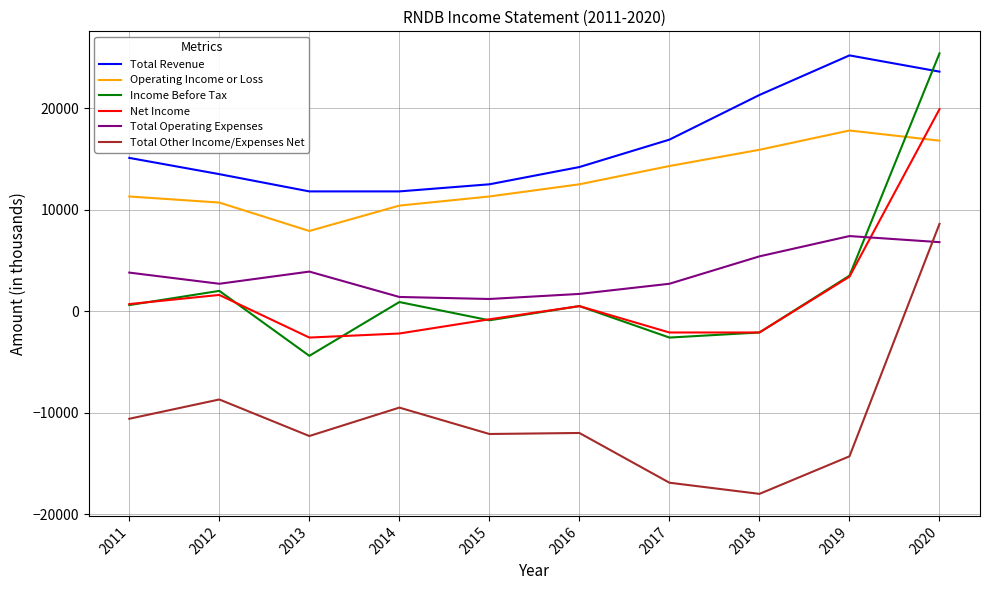

The Net Income series shows -2600 at 2013. True or false?

True